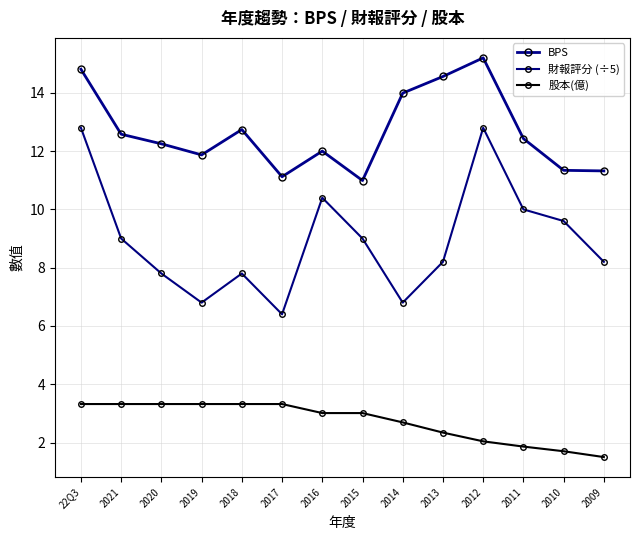

At which category is the sum across all series the highest?

22Q3